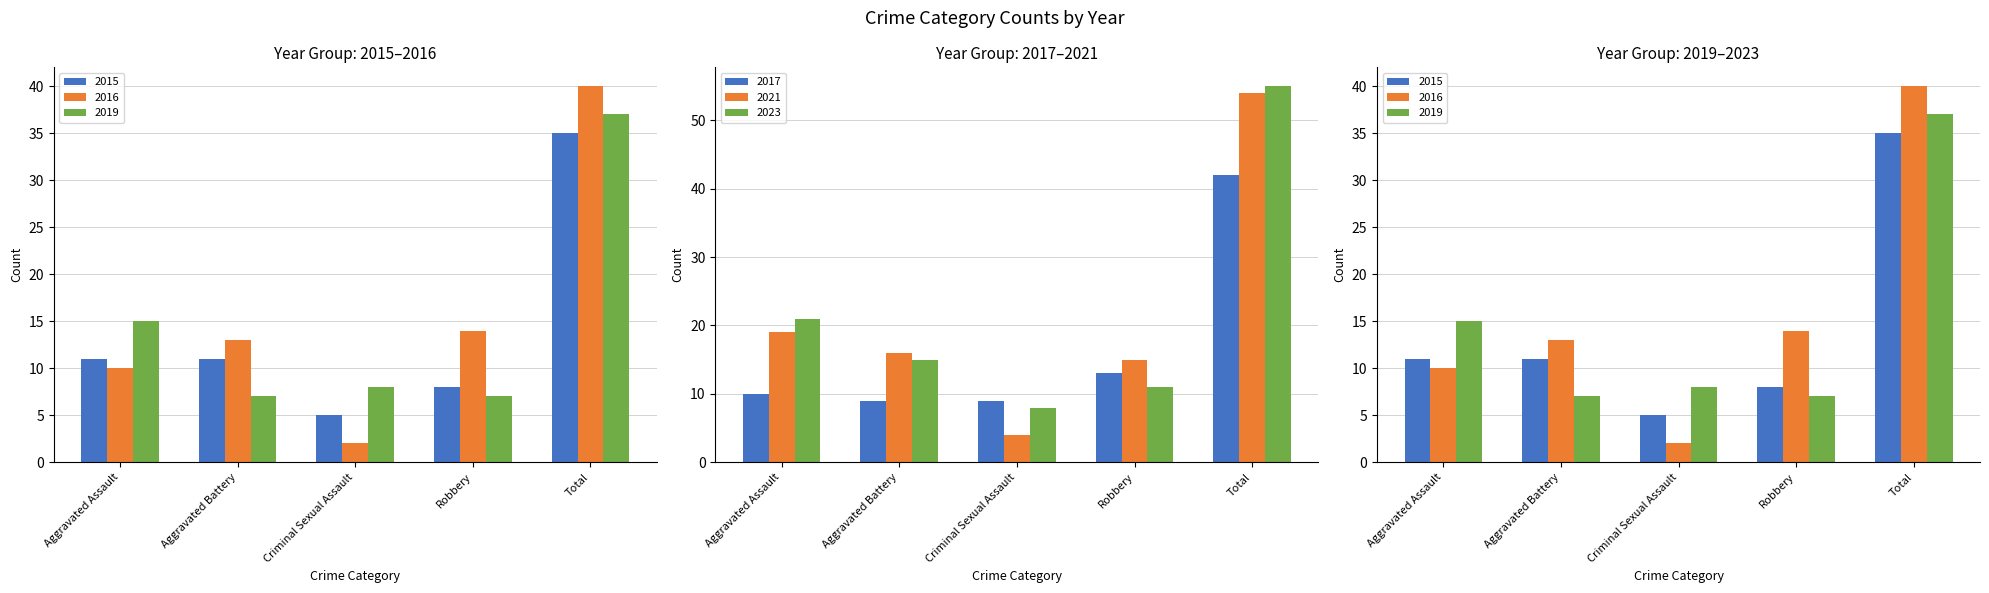

Between Criminal Sexual Assault and Robbery, which series saw the biggest shift?

2016